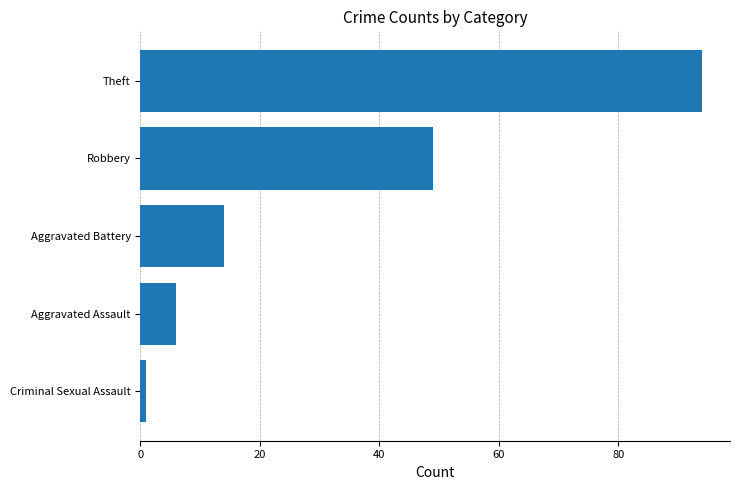

How many data points are less than 14?

2